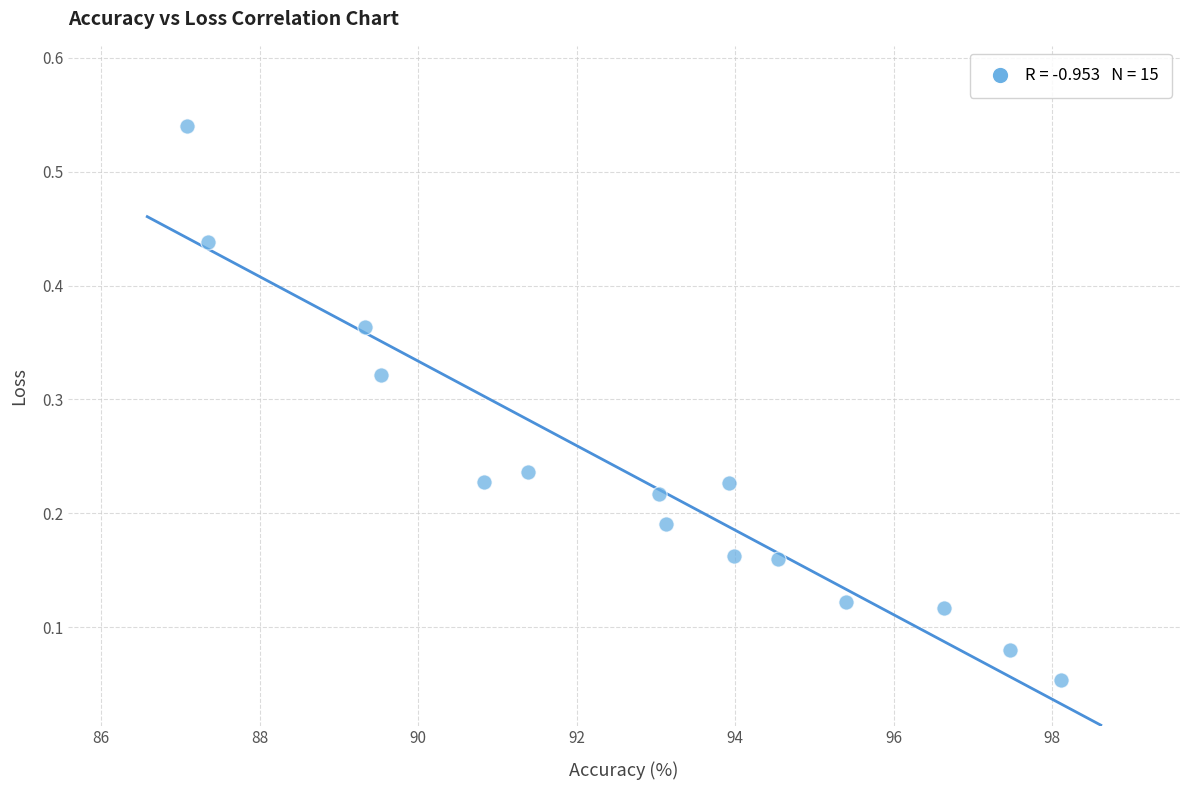

What is the range of X values (max minus min)?

11.0